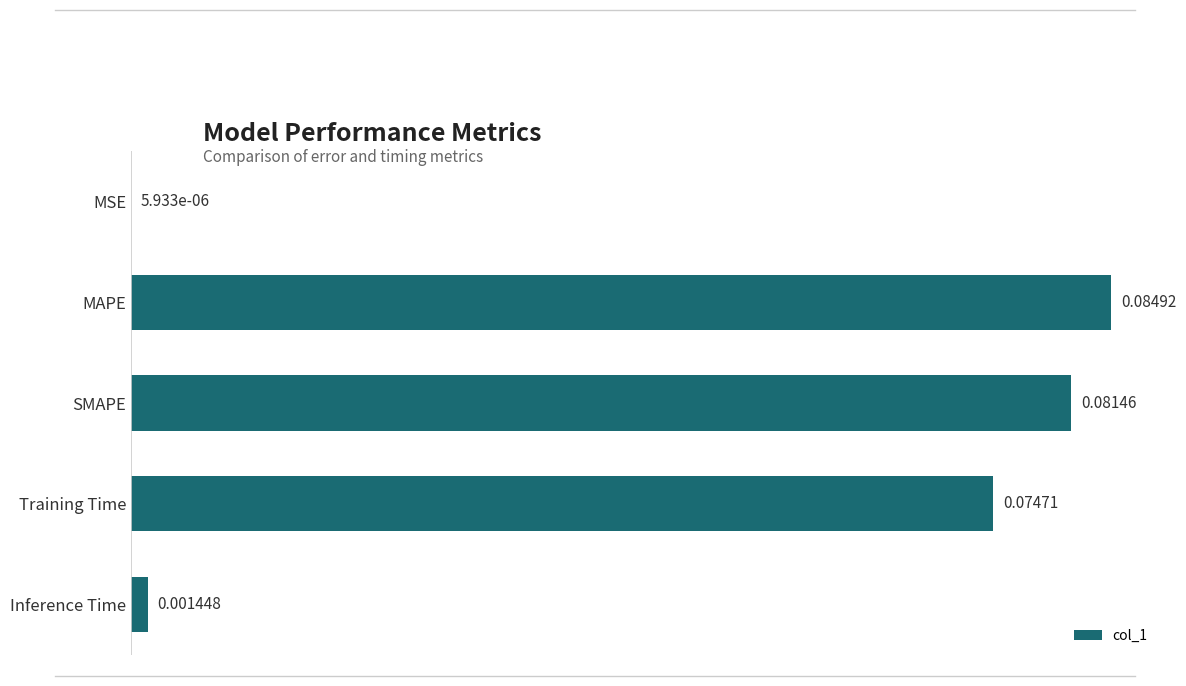

Which has a higher value, Inference Time or MSE?

Inference Time